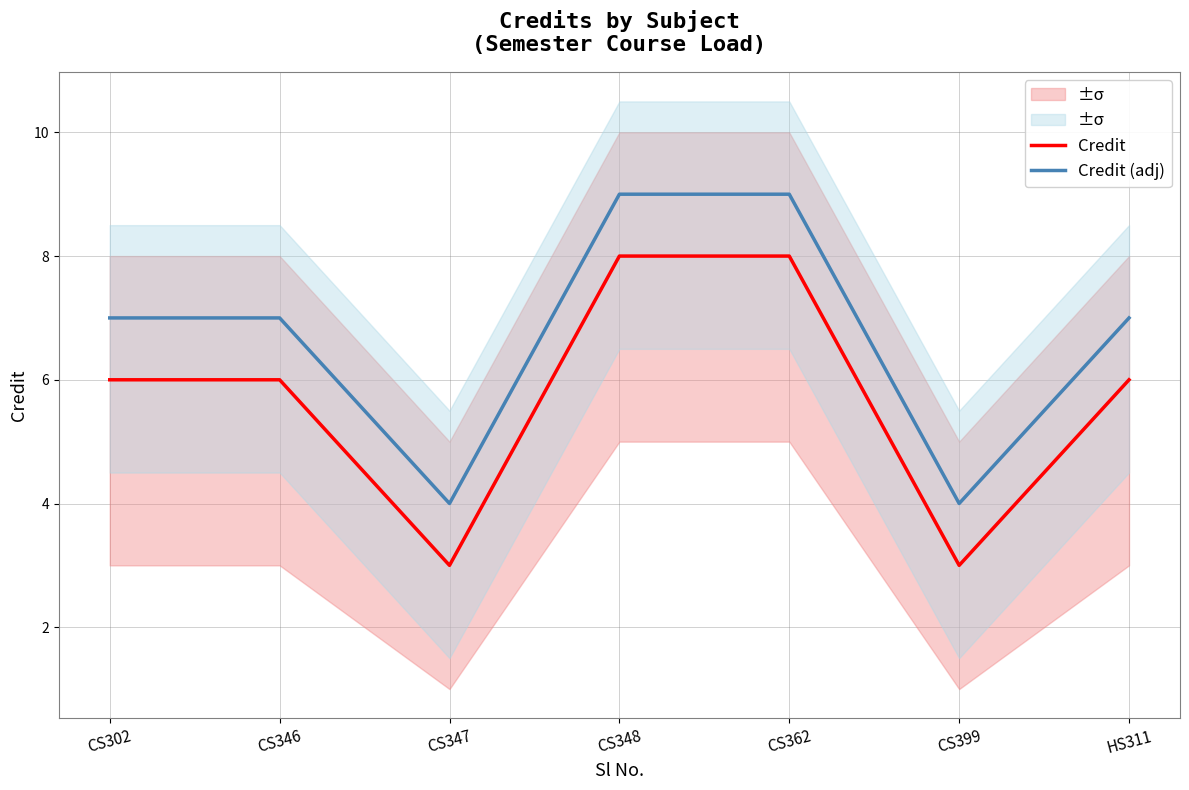

Reading left to right, what are all the values shown in this chart?

Credit: 6	6	3	8	8	3	6
Credit (adj): 7	7	4	9	9	4	7